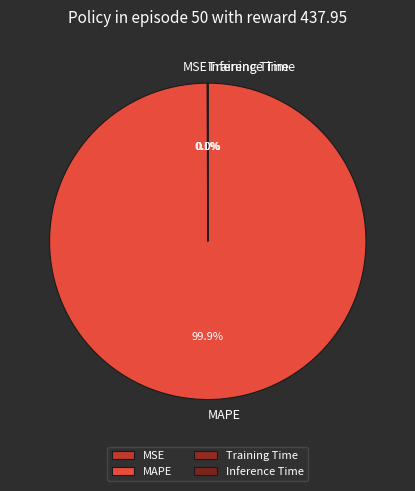

Is there a majority slice in this chart?

Yes